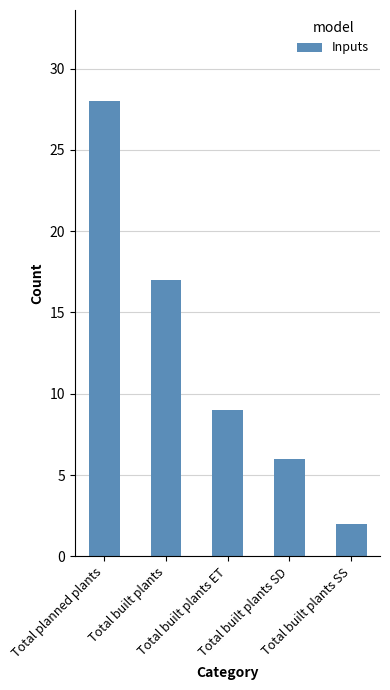

True or false: the data shows 47 at Total planned plants.

False